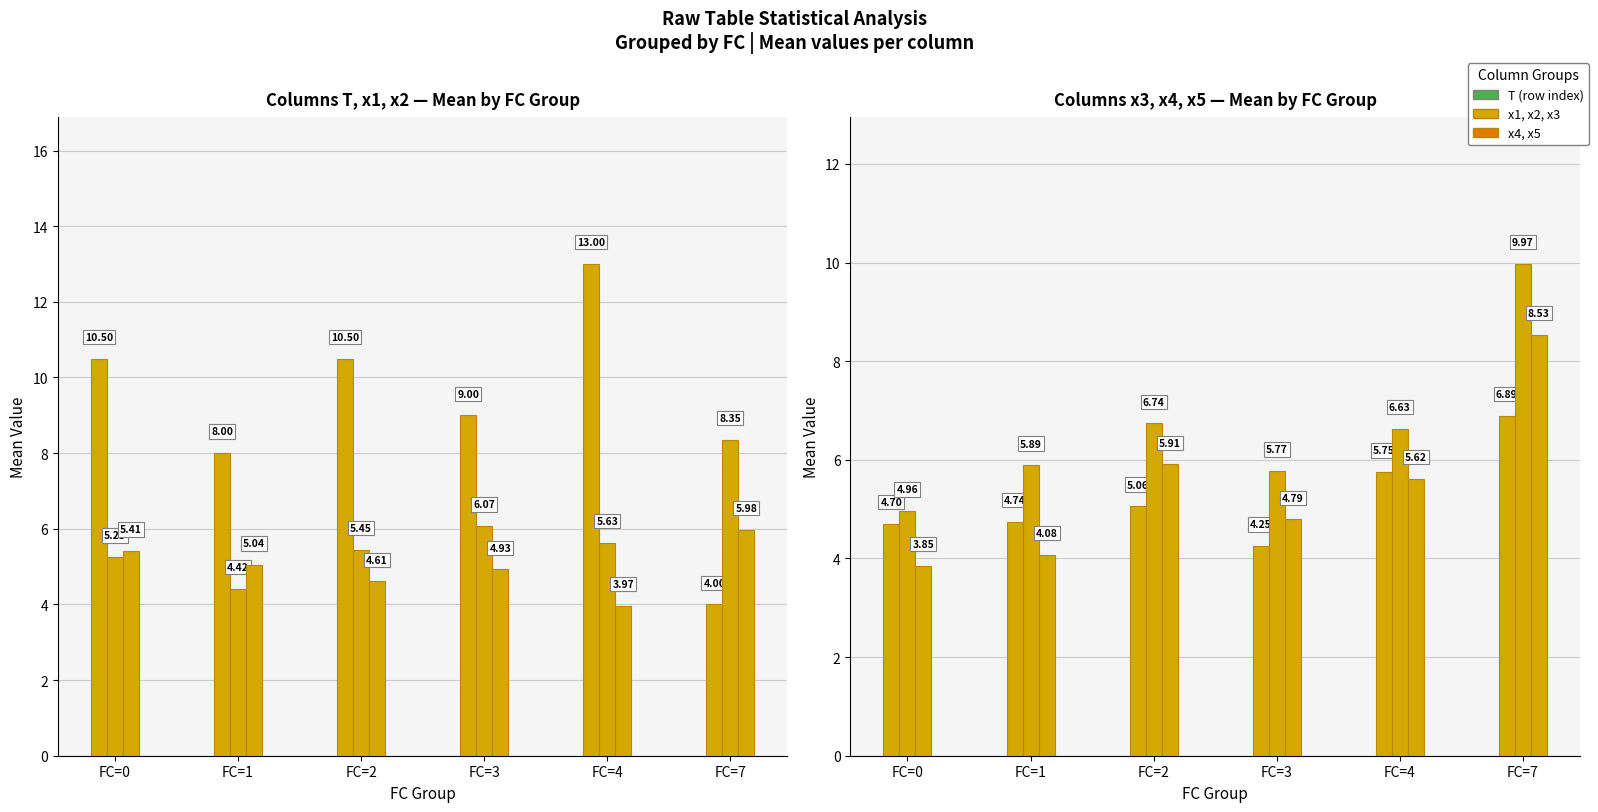

What is the value of the x4 bar at the 4th from the left?

5.8